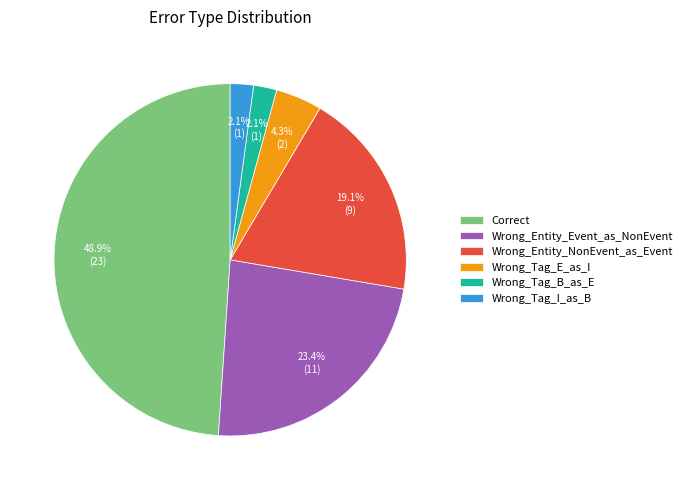

True or false: Wrong_Tag_B_as_E accounts for 10% of the total.

False